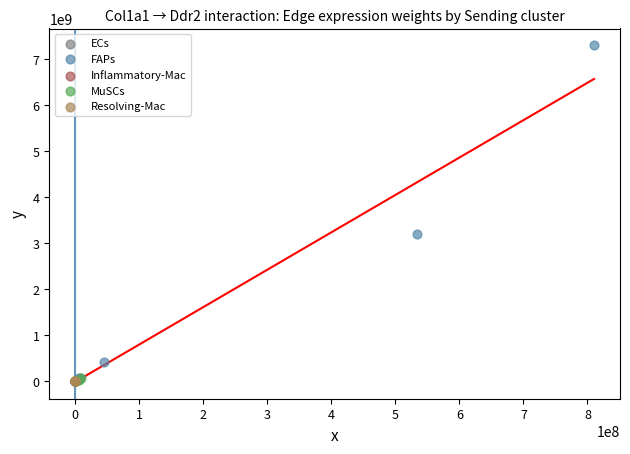

Which series has the widest spread of Y values?

FAPs